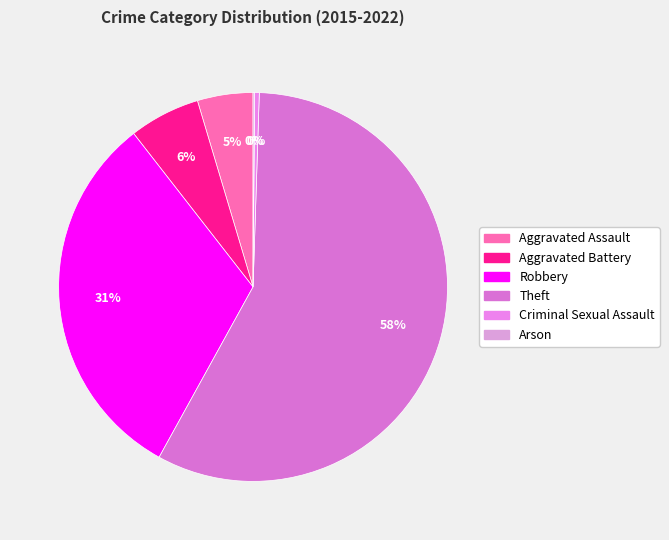

Does any single category account for the majority?

Yes